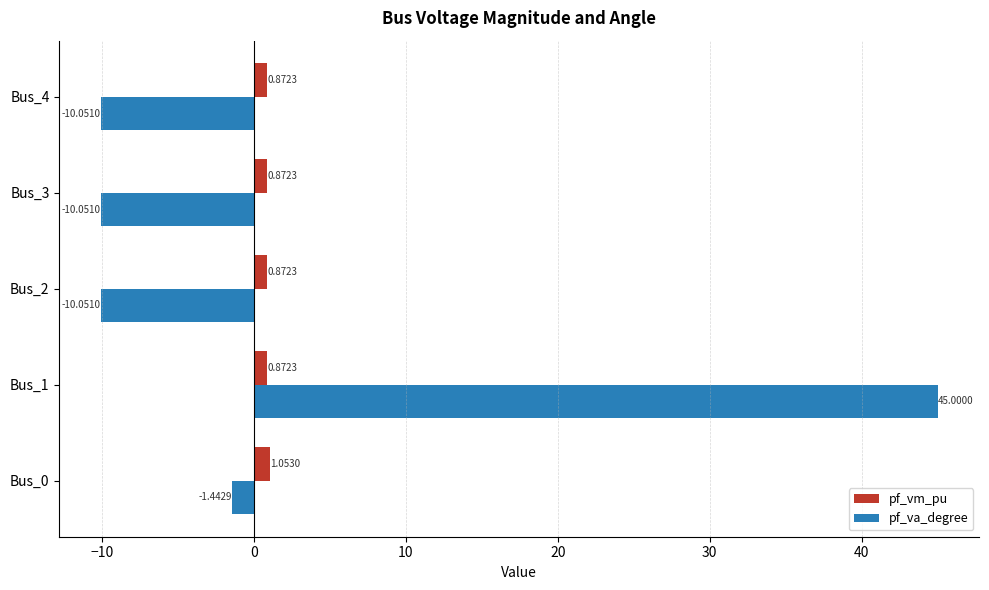

At how many categories does at least one series exceed 4?

1